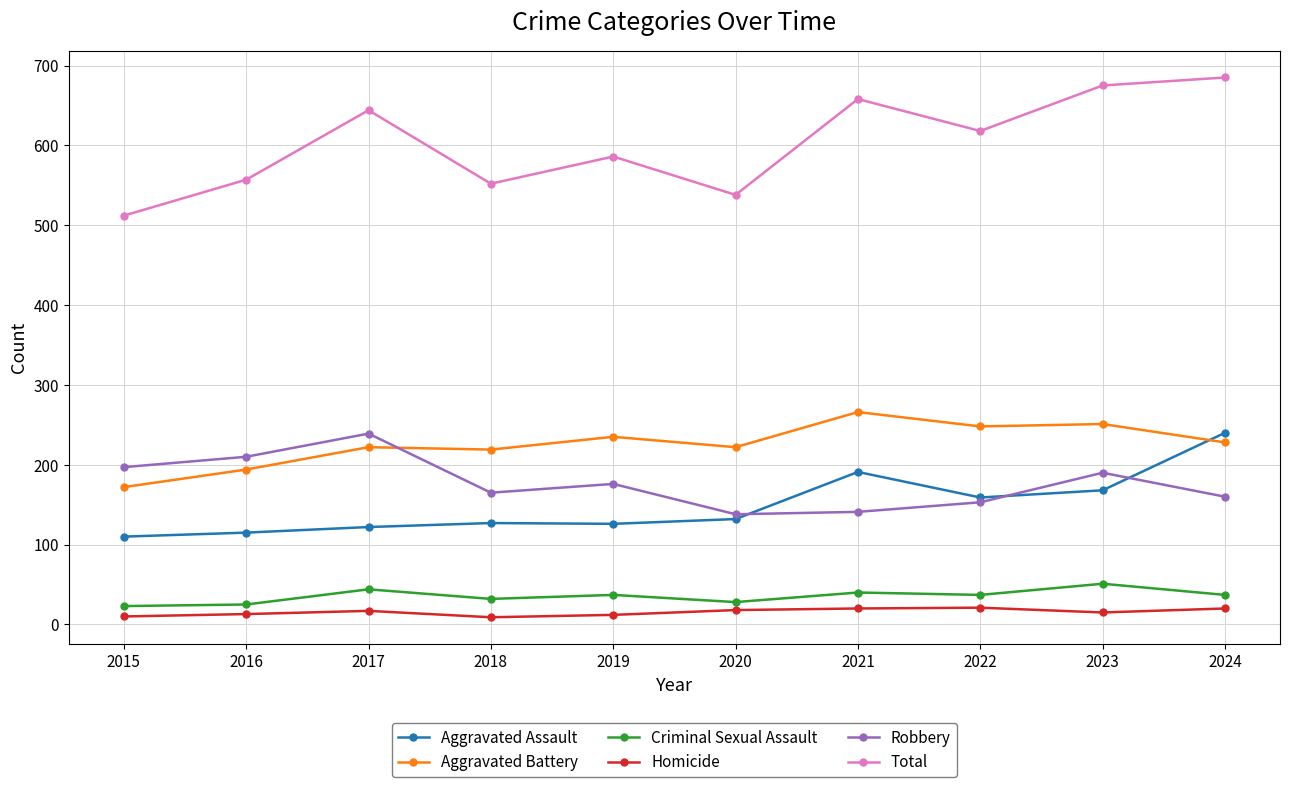

The Total series shows 1090 at 2023. True or false?

False